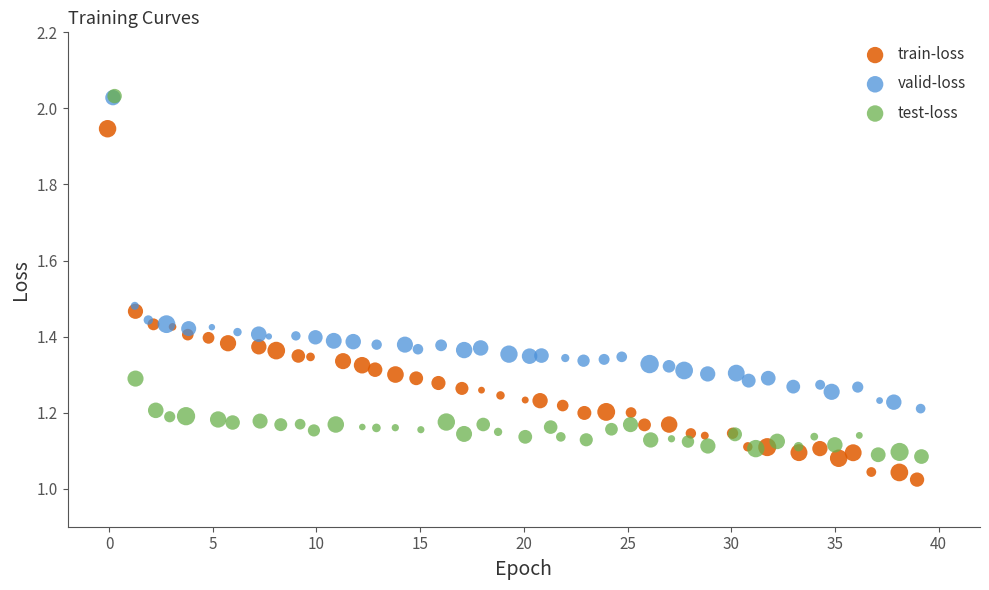

Which series contains the lowest Y value?

train-loss